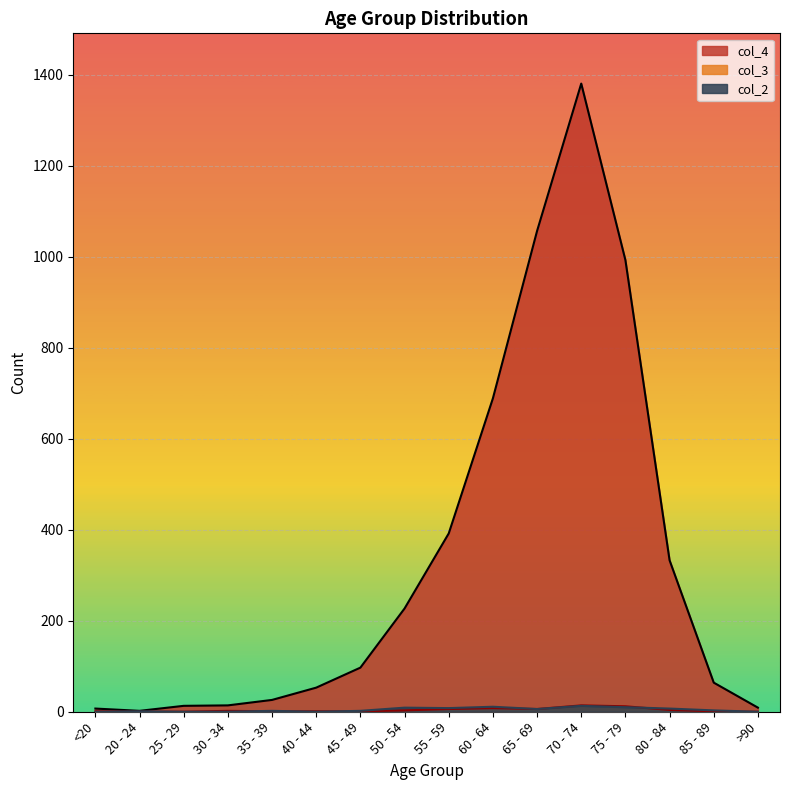

At which label does col_3 reach its minimum?

20 - 24